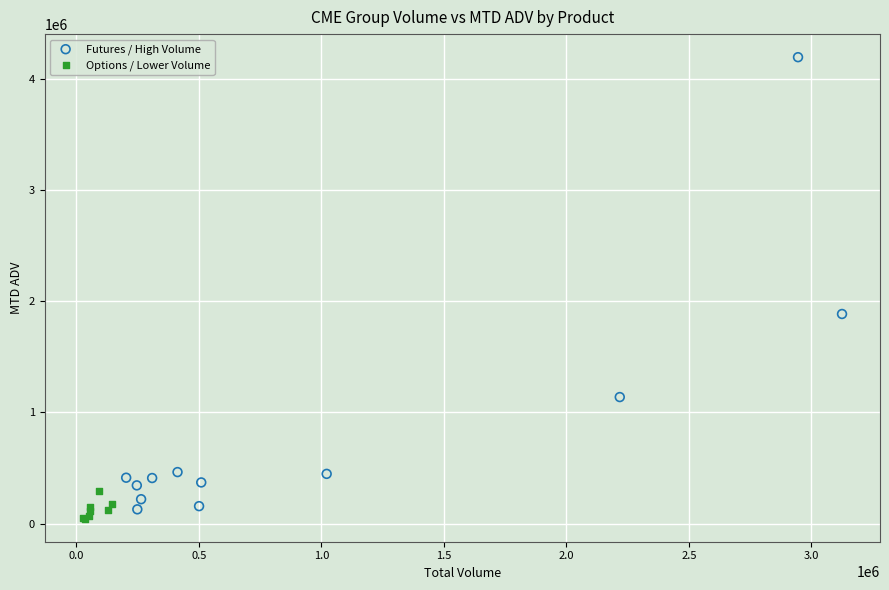

Which series reaches the maximum Y coordinate?

Futures / High Volume